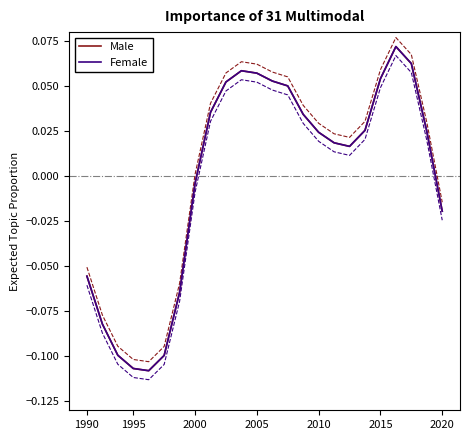

What is the difference between the maximum and minimum values in the Male series?

0.2